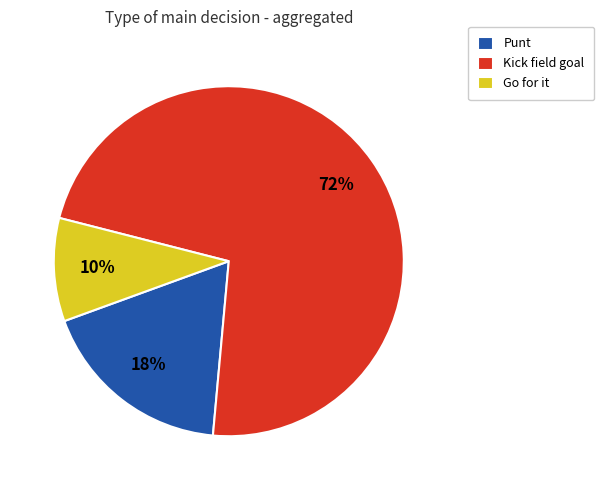

Which slice represents more than half of the pie?

Kick field goal